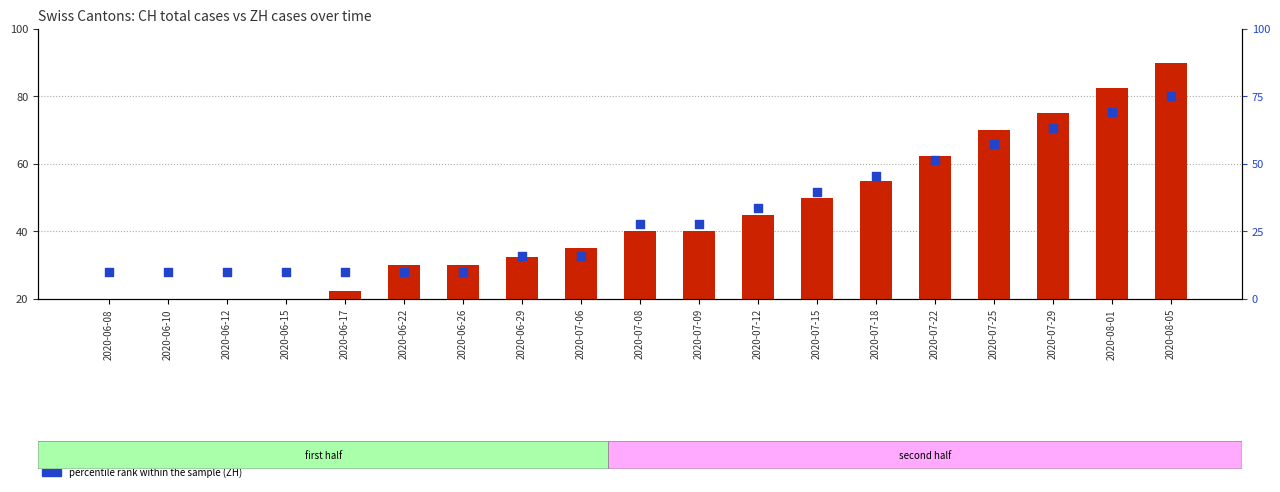

Which series reaches the minimum Y coordinate?

count